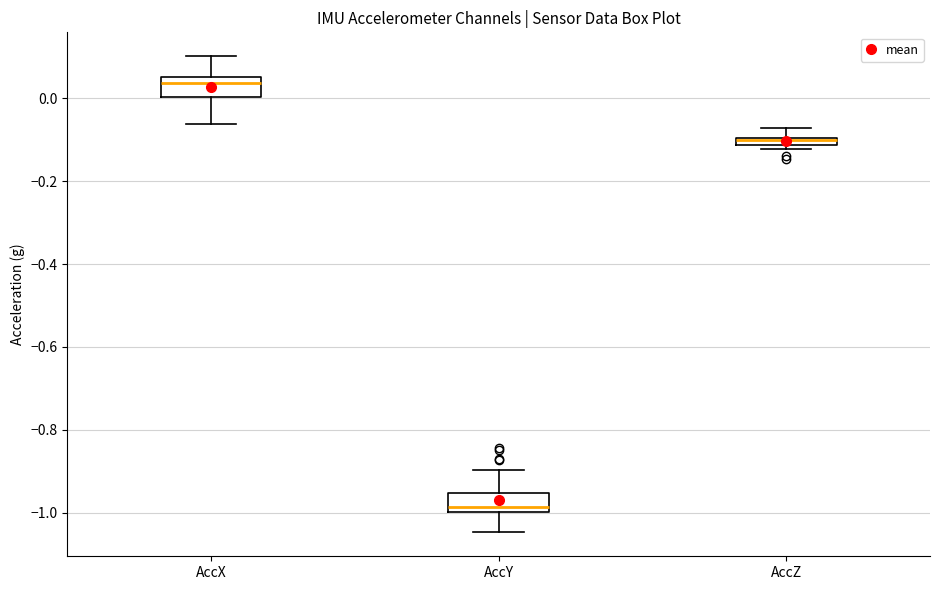

Where does the median line of the box for AccY sit on the y-axis? The values are not printed on the chart, so give them approximately, as read against the axis.

-0.98